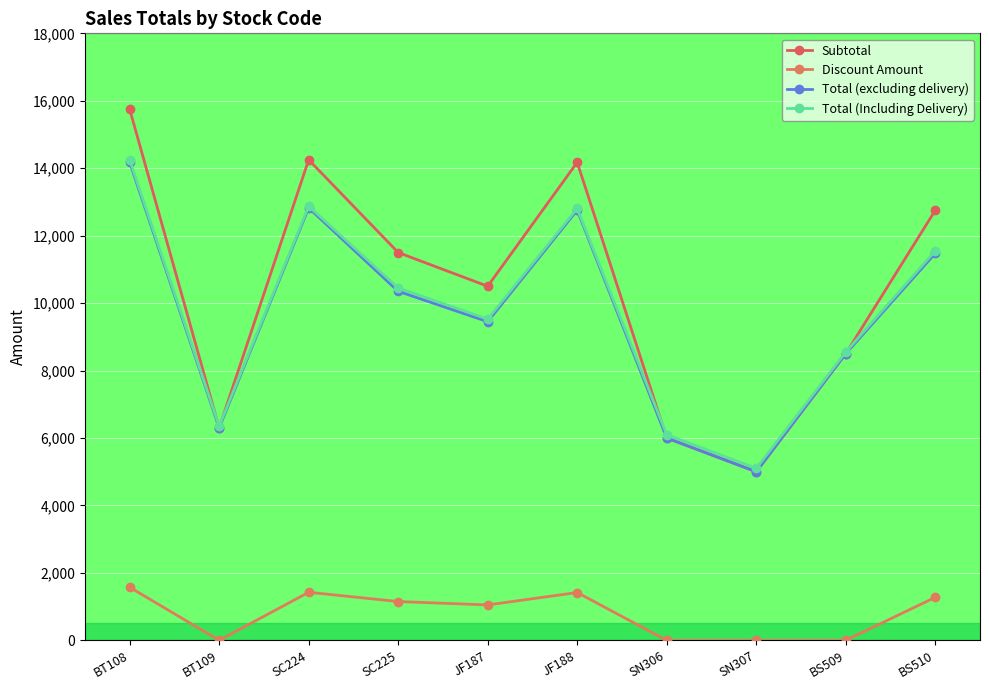

True or false: Total (excluding delivery) has a value of 15008.0 at BS510.

False